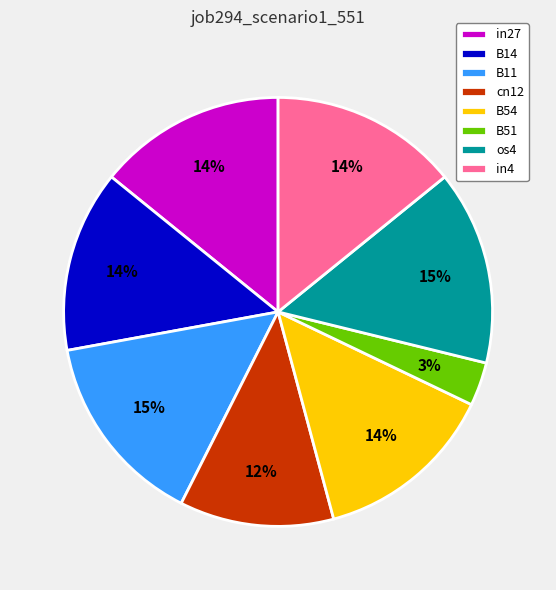

To the nearest percent, what is the combined percentage of B54 and in27?

28%